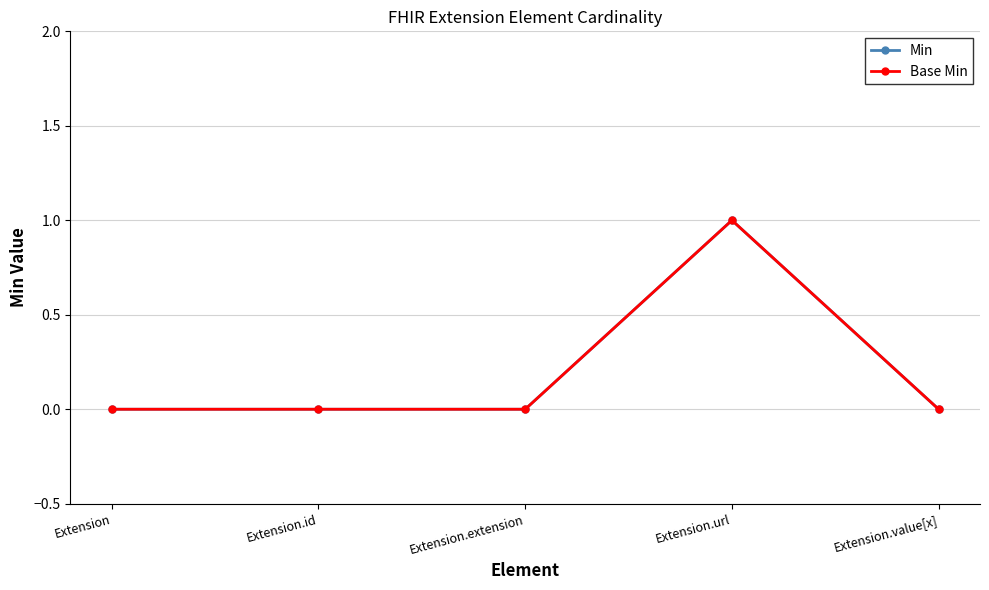

True or false: Base Min and Min cross at least once.

False